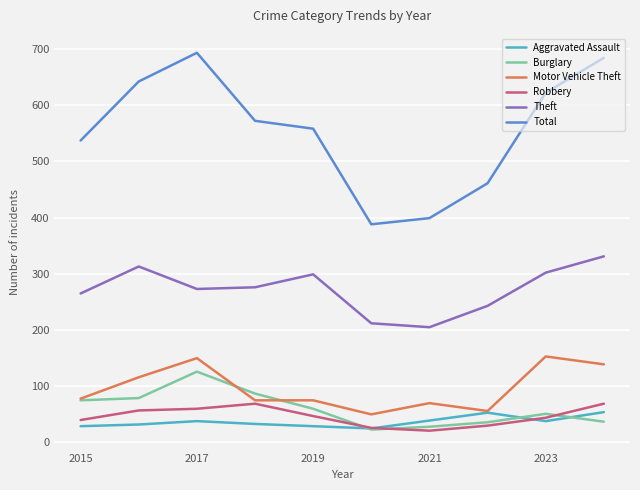

Which series has the largest total across all categories?

Total